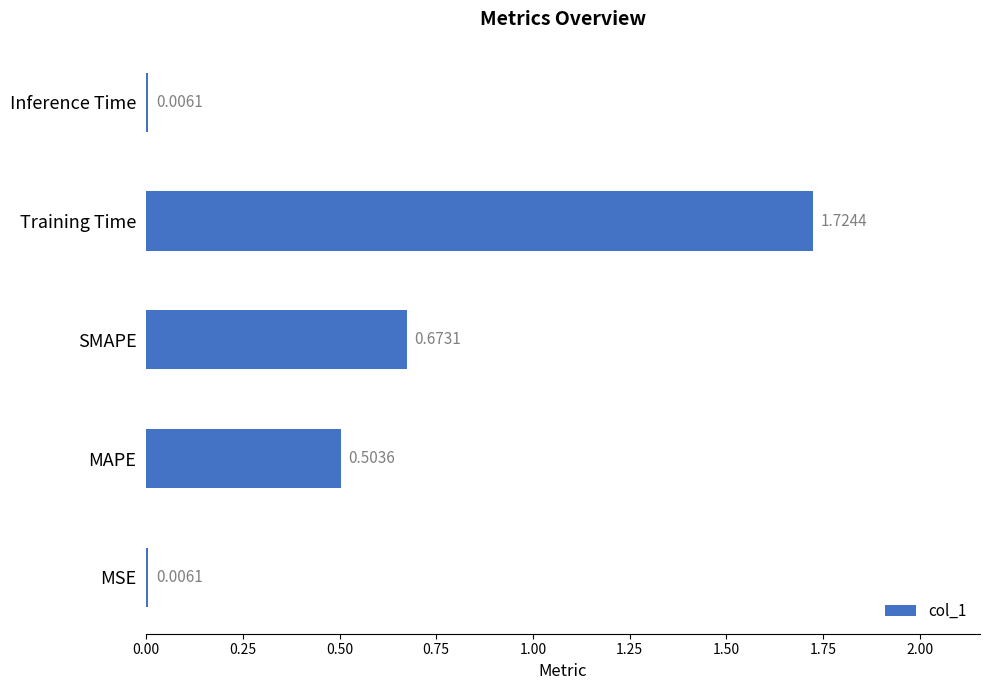

What is the change in value from MSE to MAPE?

+0.5